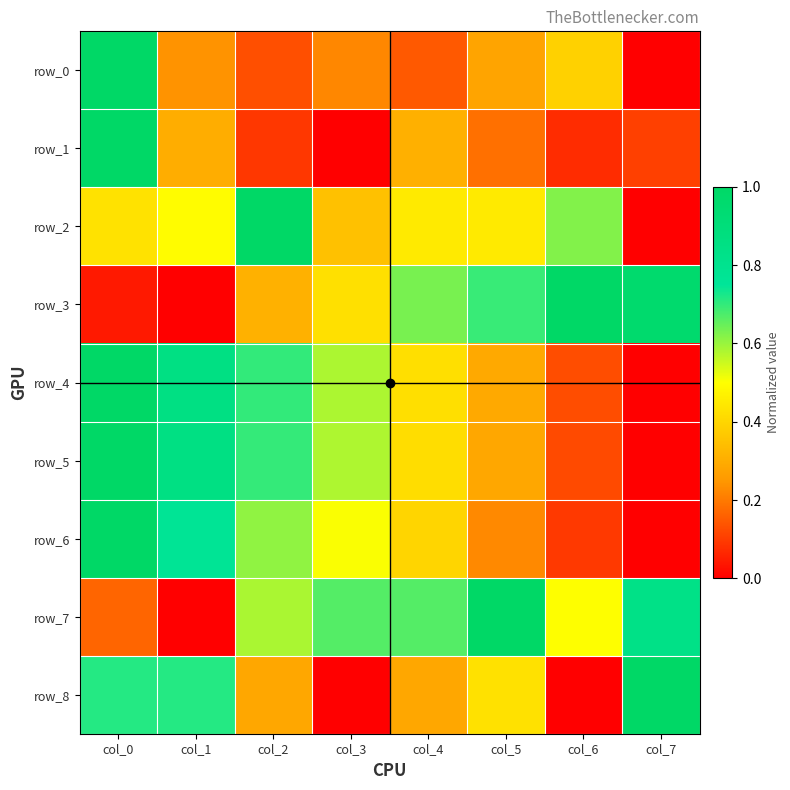

Which category has the lowest value in the row_7 series?

col_1